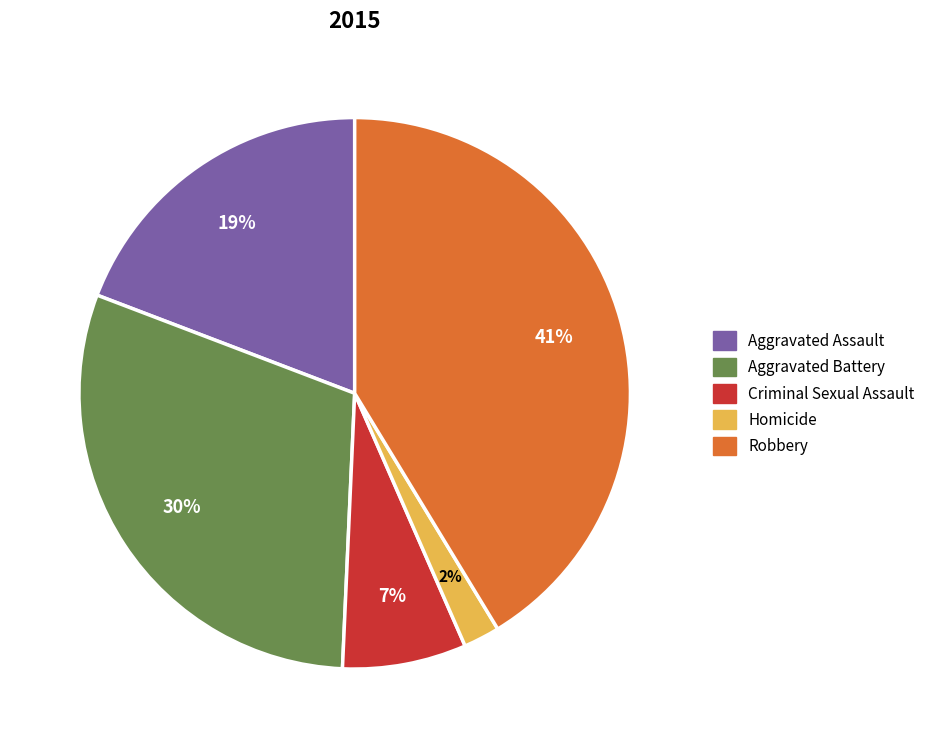

How many slices are in this pie chart?

5